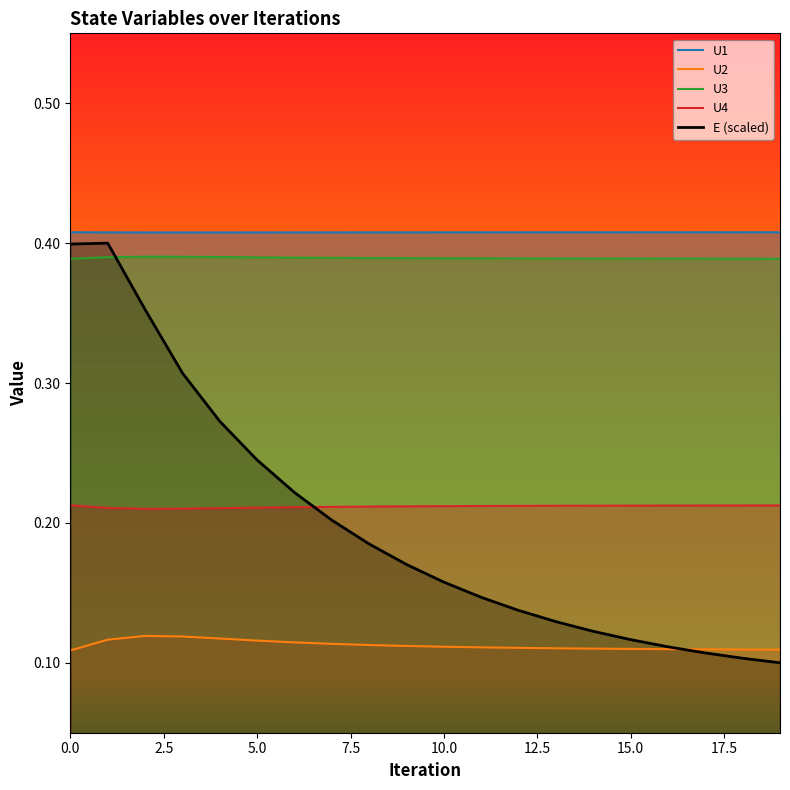

How many data points does each series have?

20